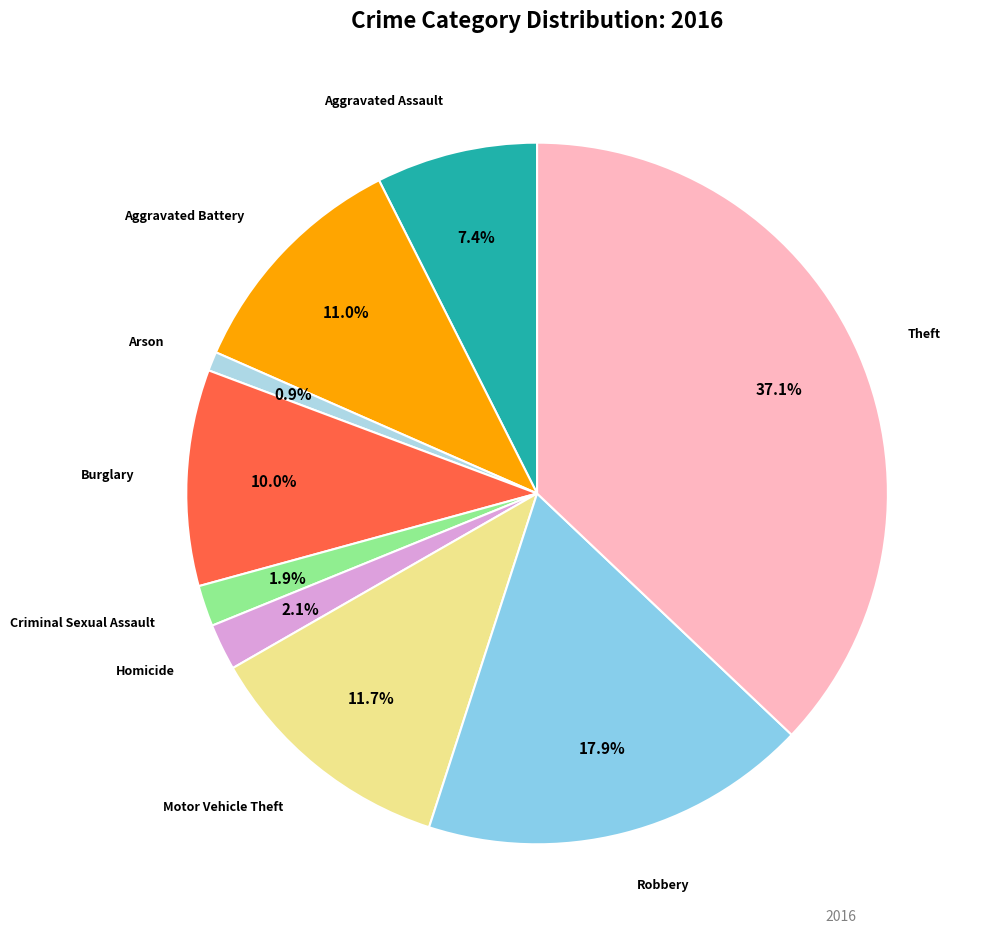

To the nearest percent, what is the combined percentage of Aggravated Assault and Burglary?

17%